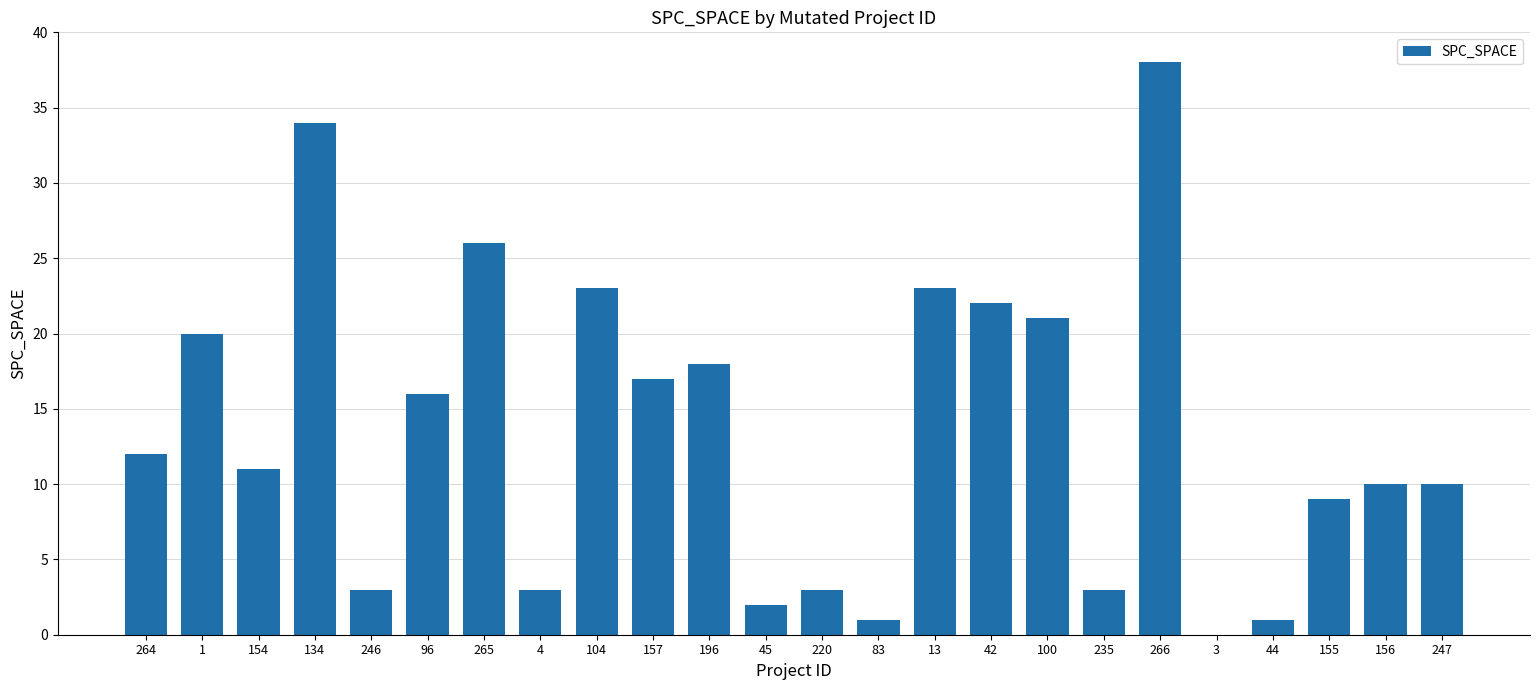

How many series are shown in this chart?

1